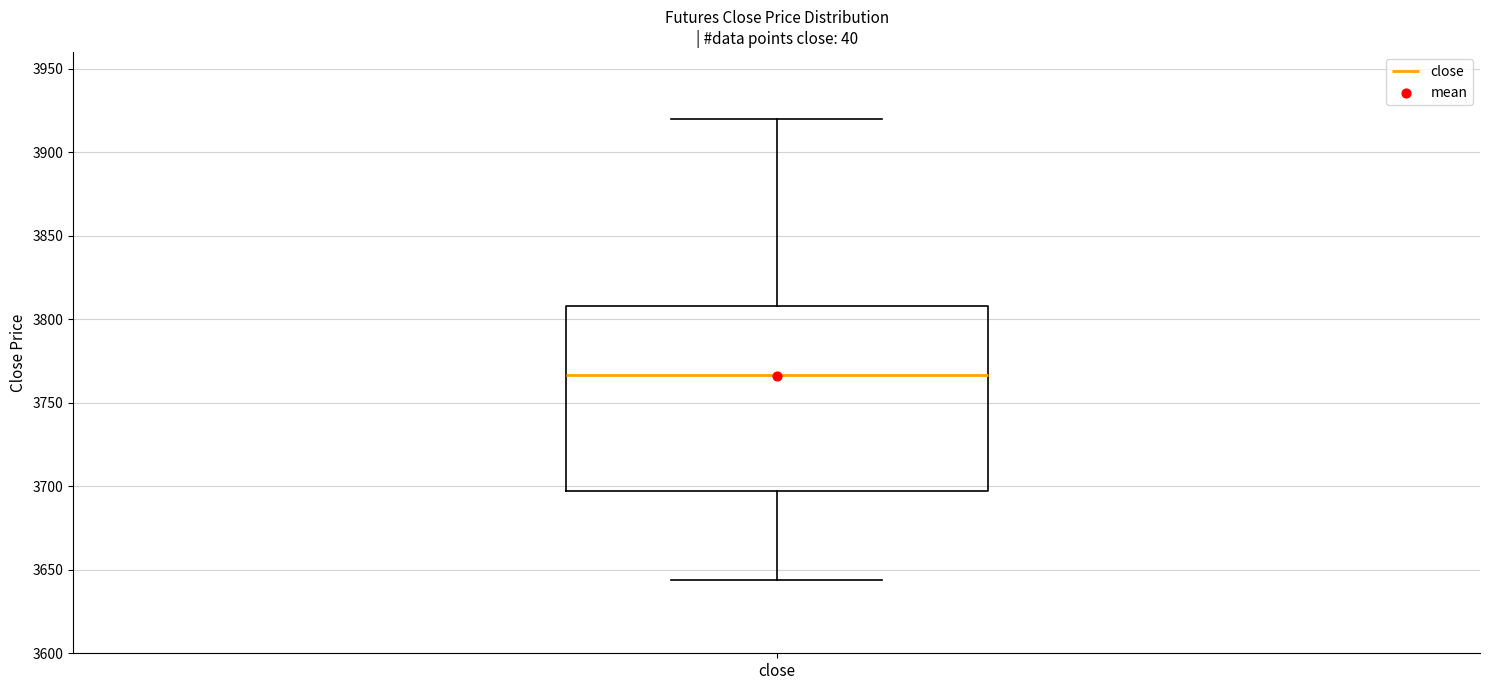

Where is the upper edge of the box for close on the y-axis? The values are not printed on the chart, so give them approximately, as read against the axis.

3810